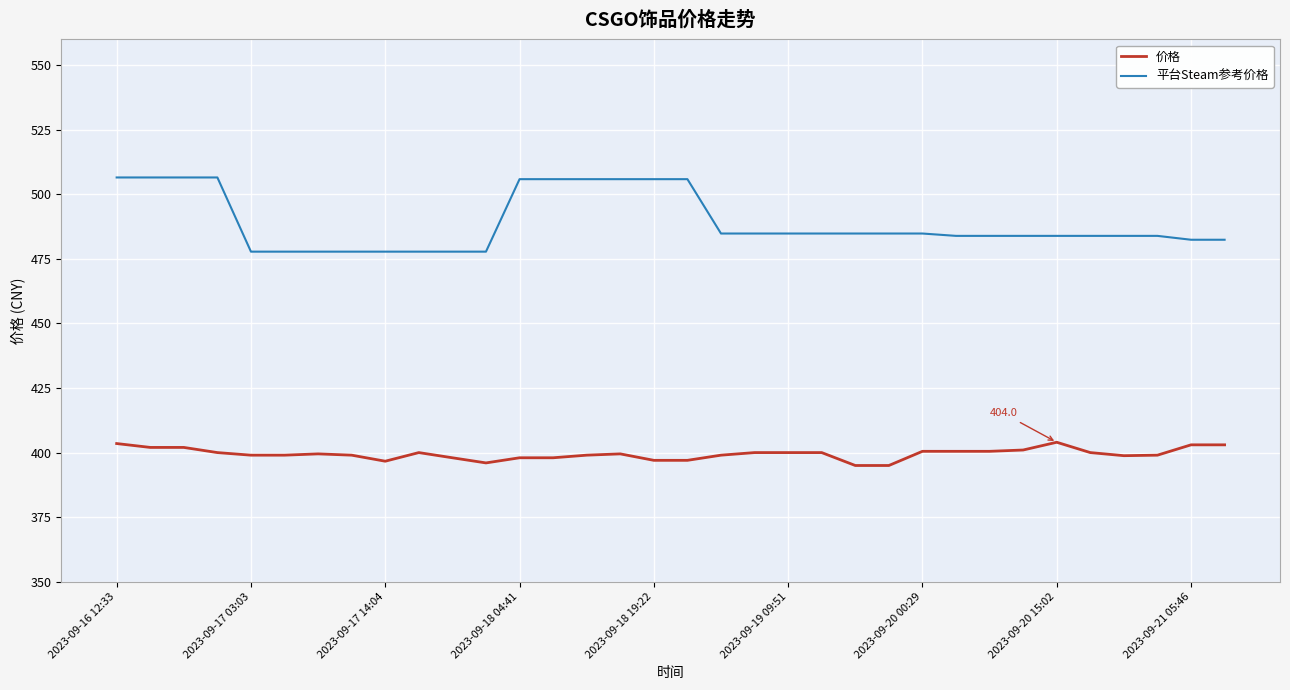

Which series has the largest range (max minus min)?

平台Steam参考价格